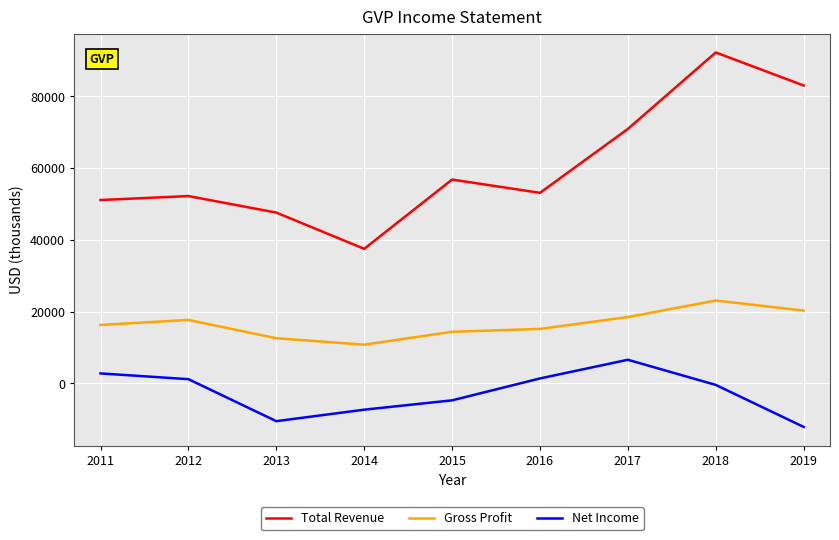

What is the spread (max minus min) of values at 2017?

64300